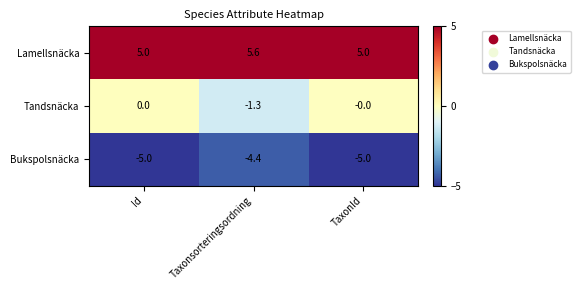

True or false: Tandsnäcka has a value of -1.3 at Taxonsorteringsordning.

True